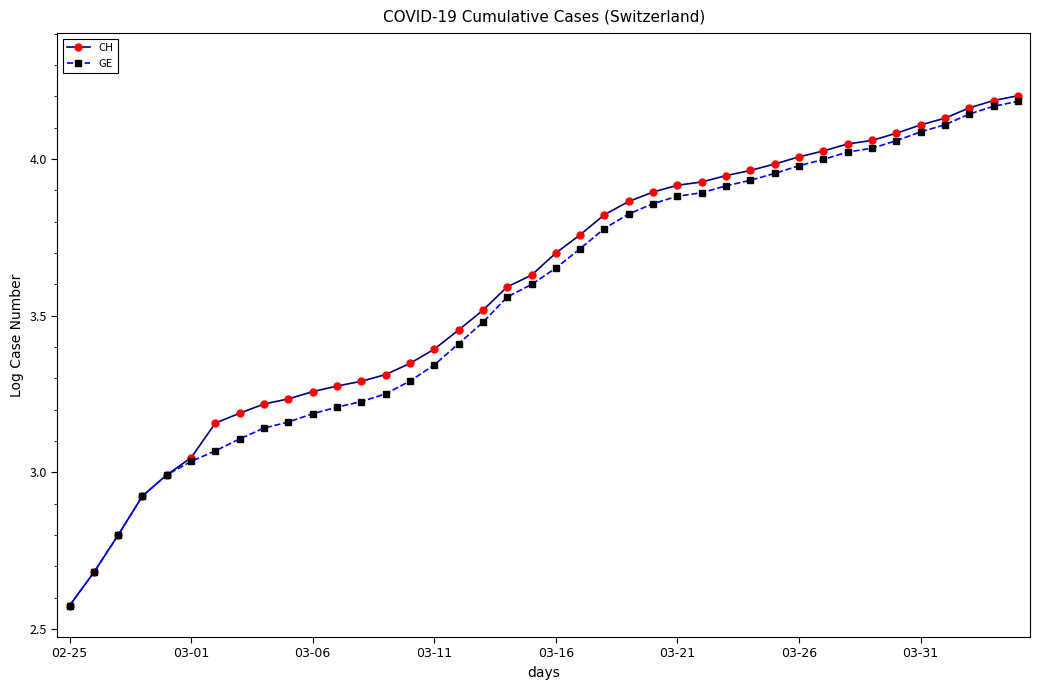

Which series has the widest spread of values?

CH